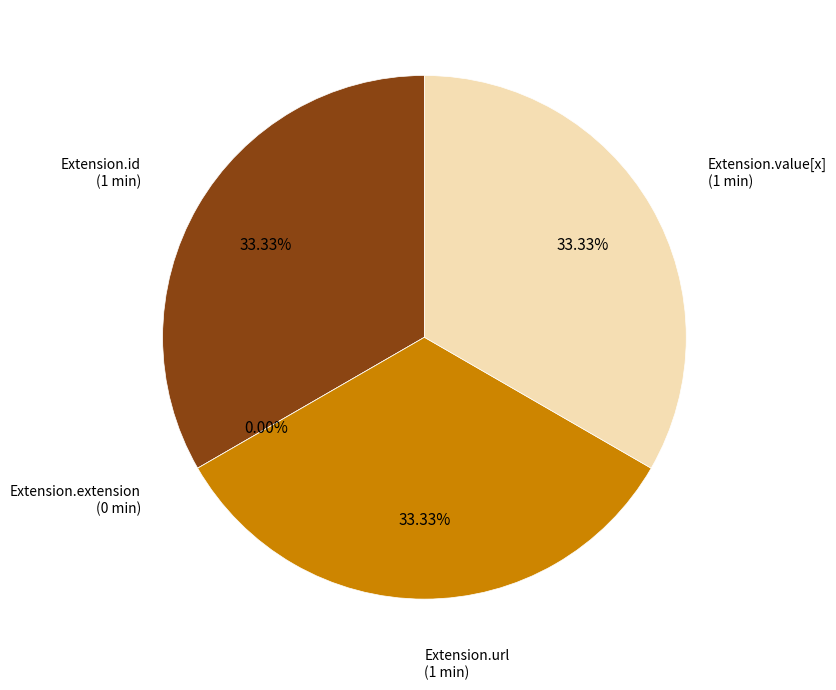

Which category has the biggest portion of the pie?

Extension.url